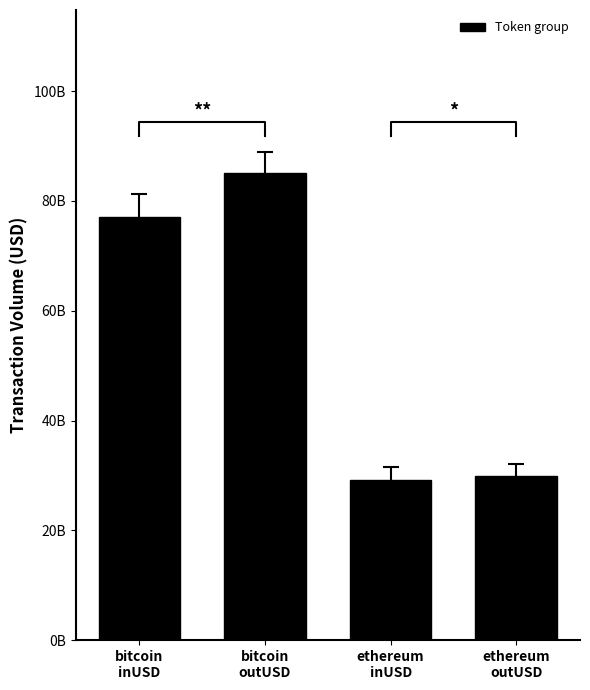

What is the maximum value shown in the chart?

85022509827.6